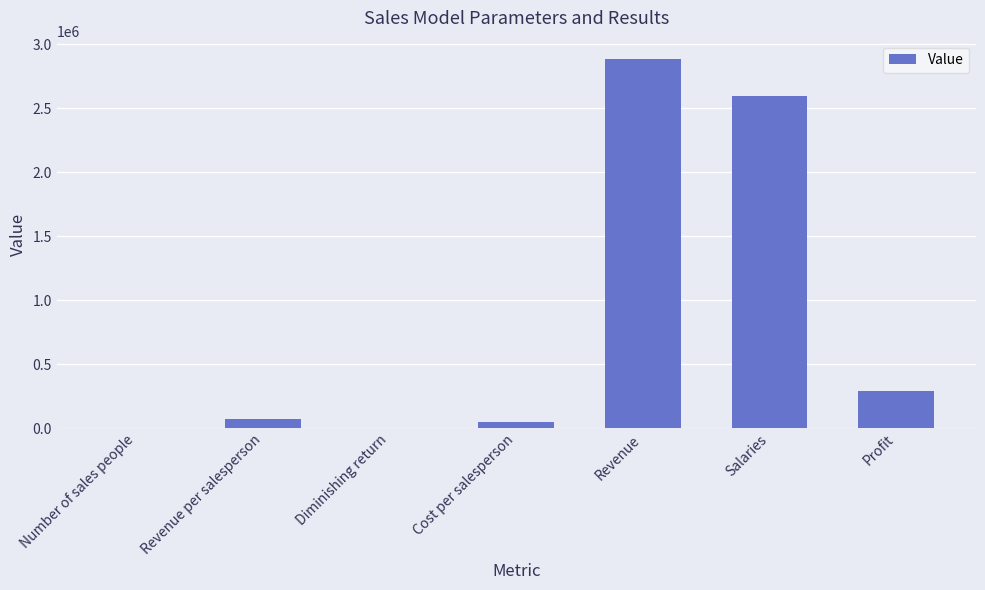

At which category does the chart reach its peak across all series?

Revenue